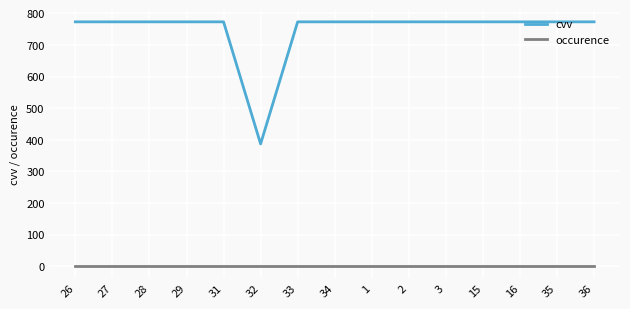

True or false: occurence and cvv cross at least once.

False